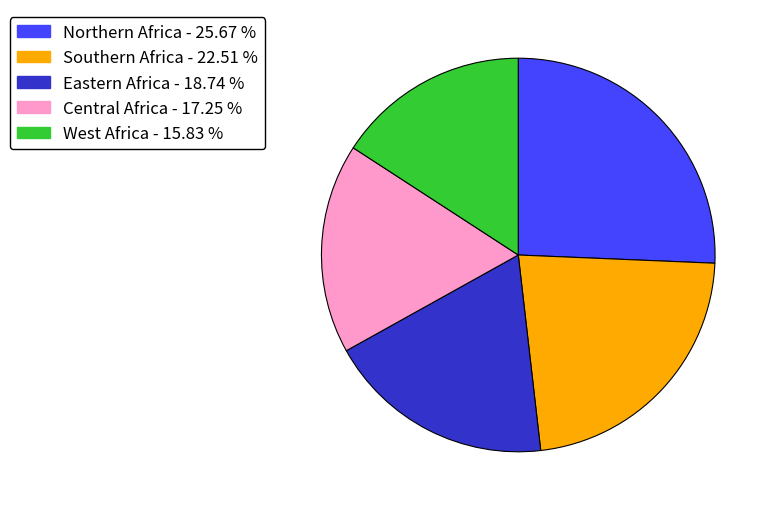

Does West Africa account for over 50% of the chart?

No